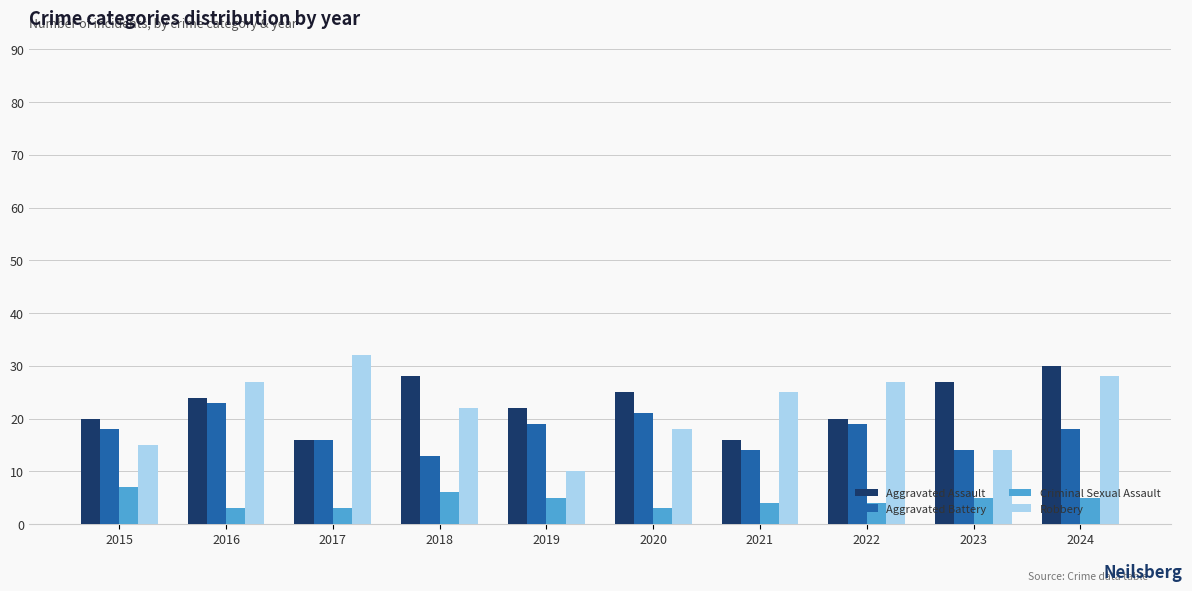

What is the sum of the Robbery values at 2023 and 2021?

39